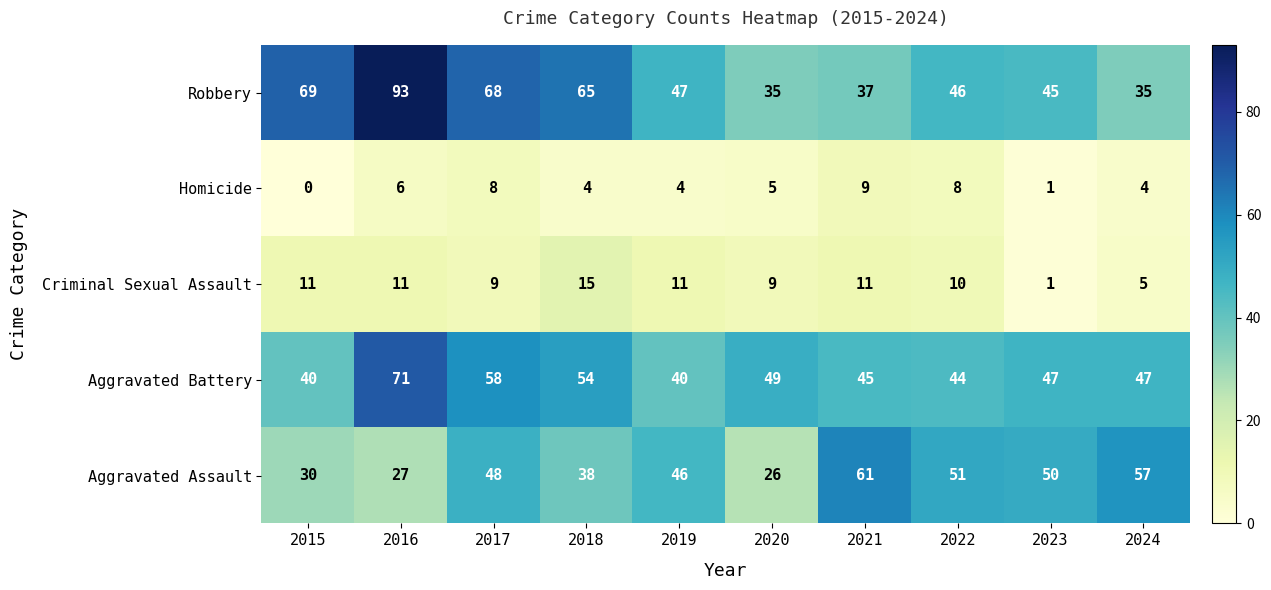

Is it true that Criminal Sexual Assault equals 11 at 2016?

True